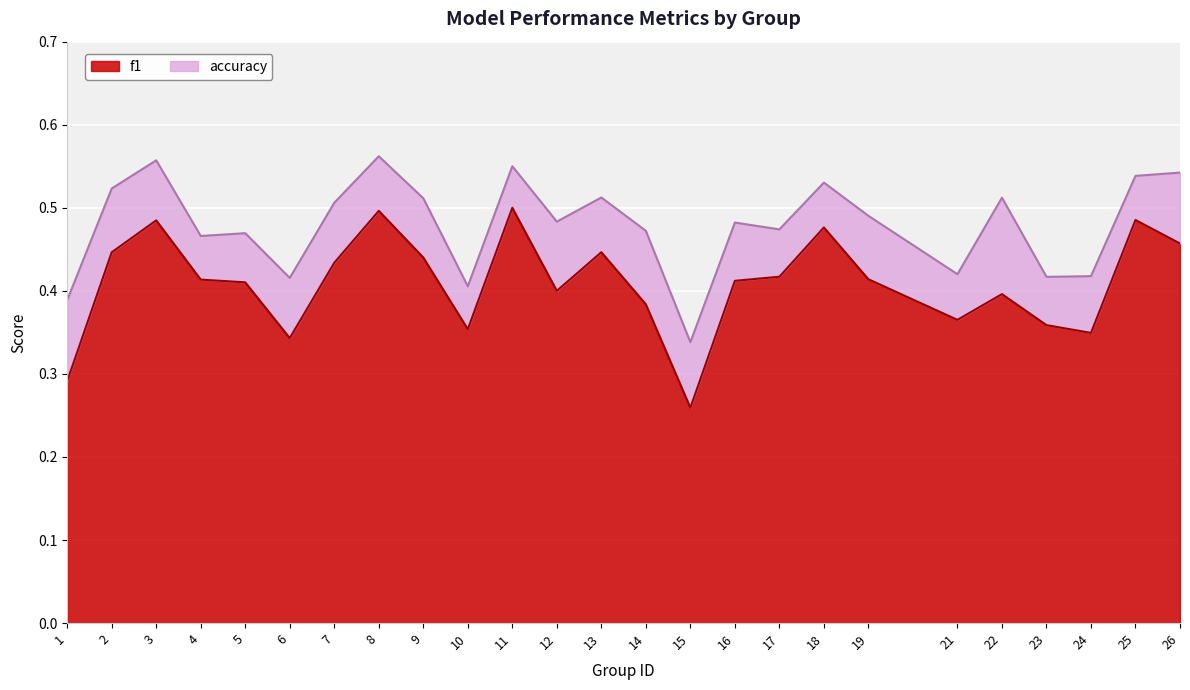

Read the value at 1.

0.3